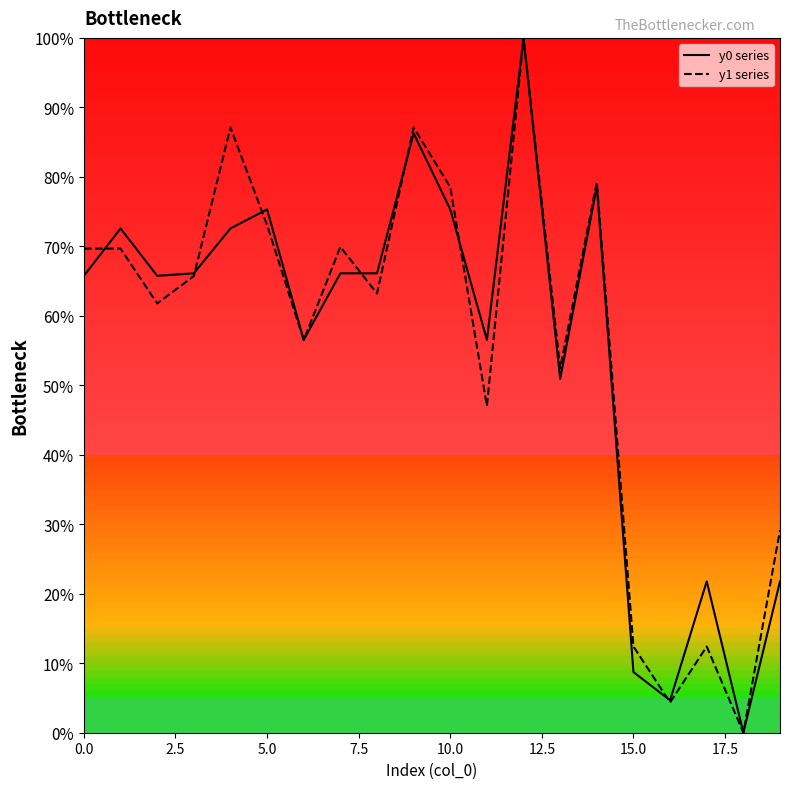

At which category is the sum across all series the highest?

12